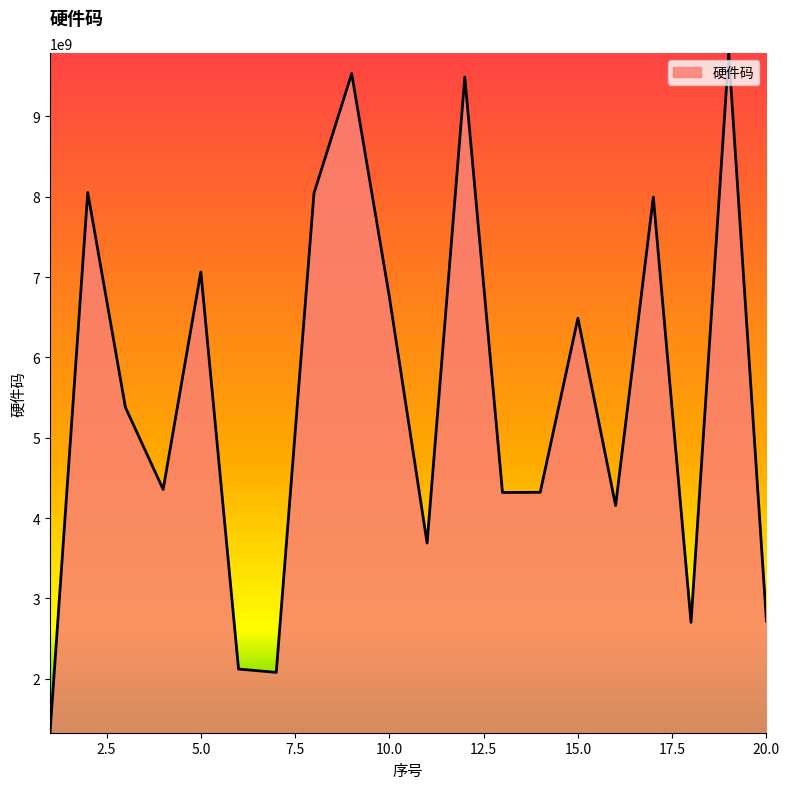

What is the maximum value shown in the chart?

9789606734